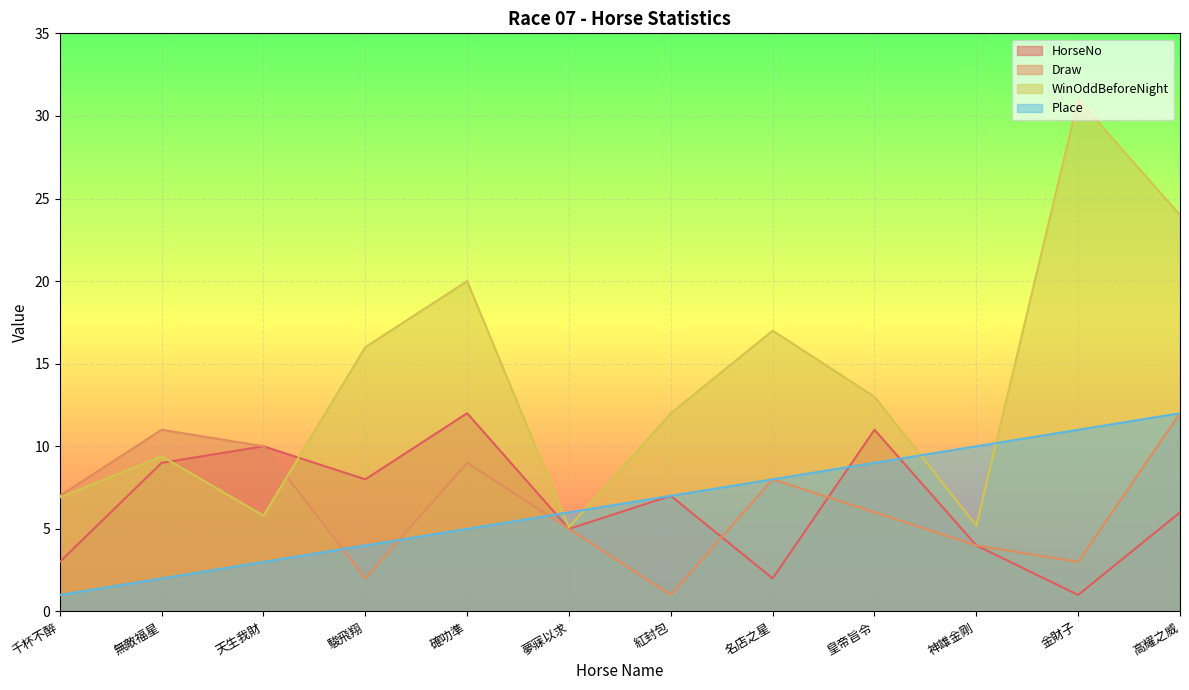

How many lines are shown in the chart?

4